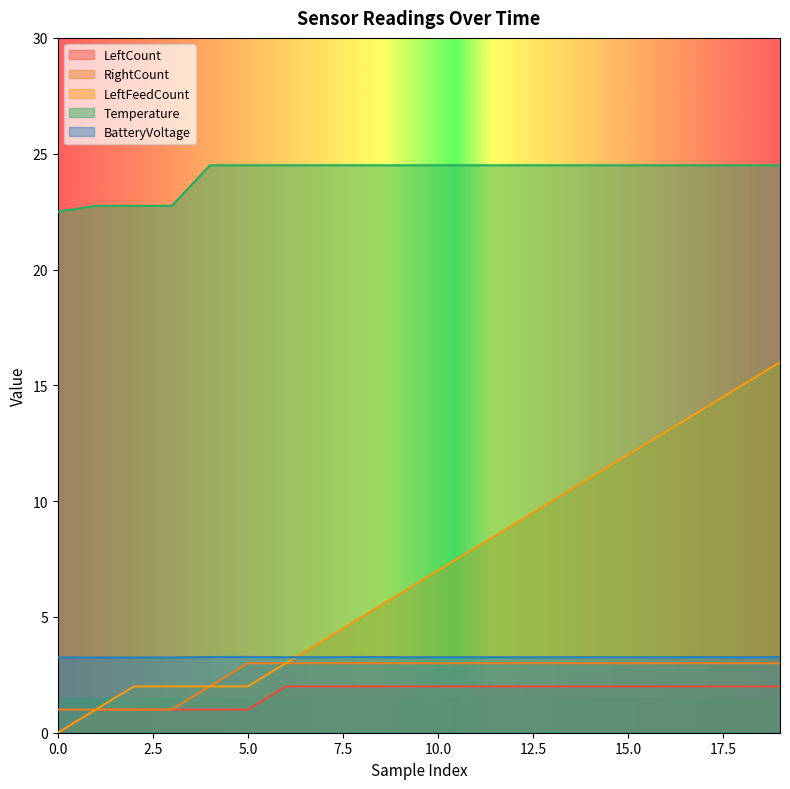

Which series has the largest range (max minus min)?

LeftFeedCount